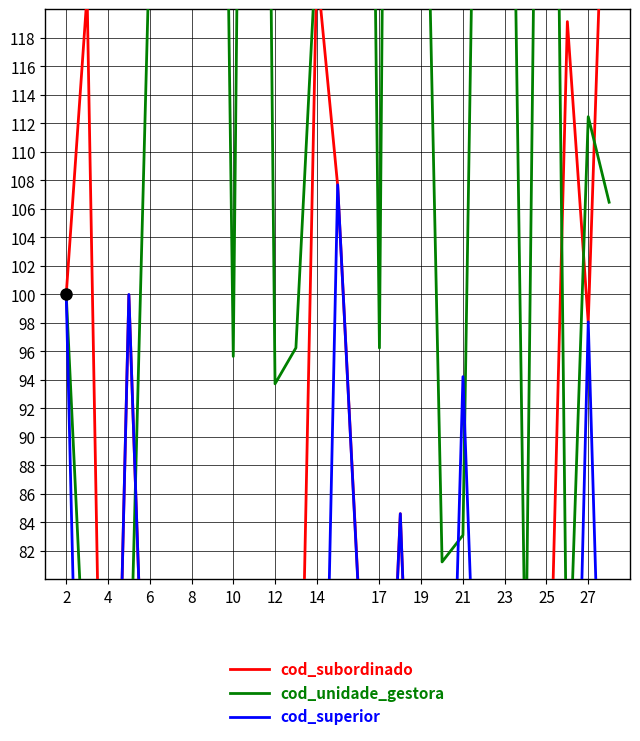

After their last crossing, which series has the higher values: cod_subordinado or cod_unidade_gestora?

cod_subordinado